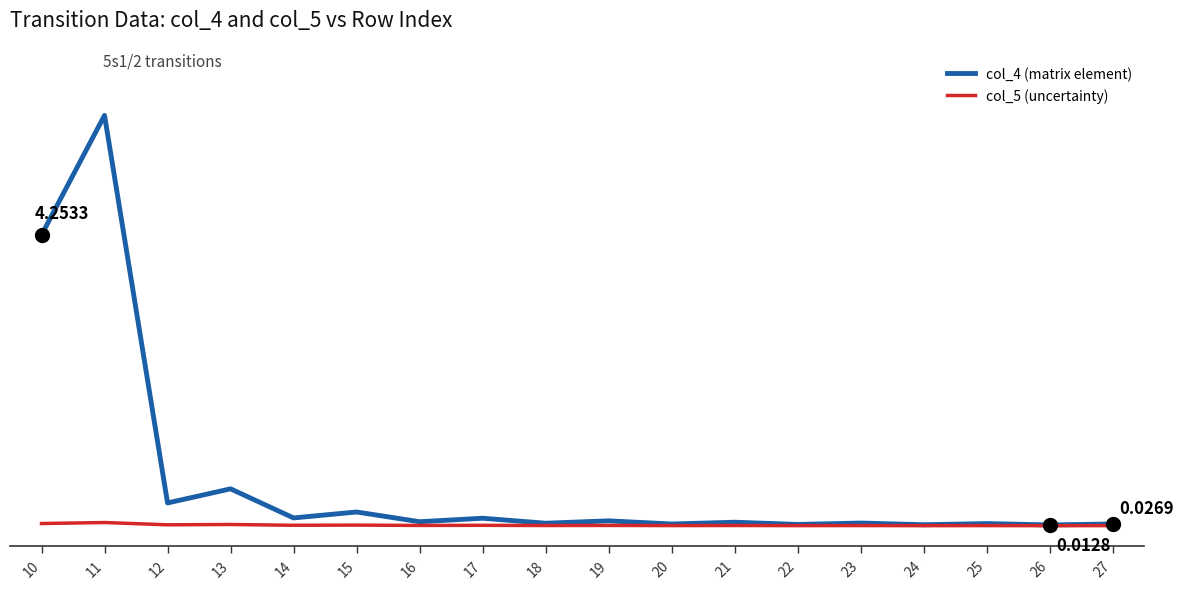

Is this an area chart (filled region under the line)?

No